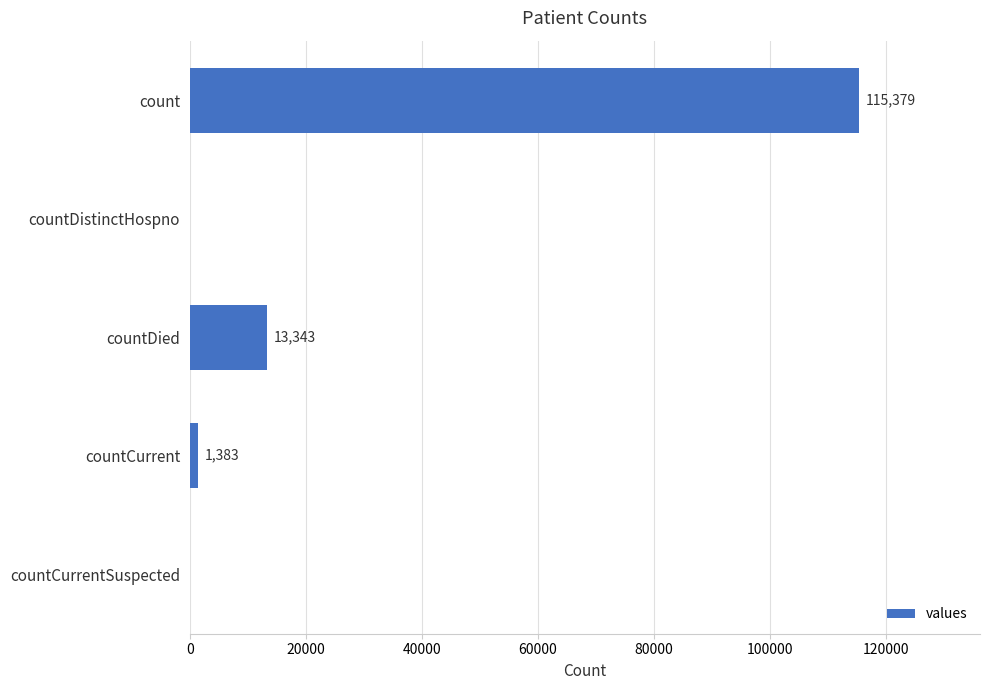

Which has a higher value, count or countDistinctHospno?

count